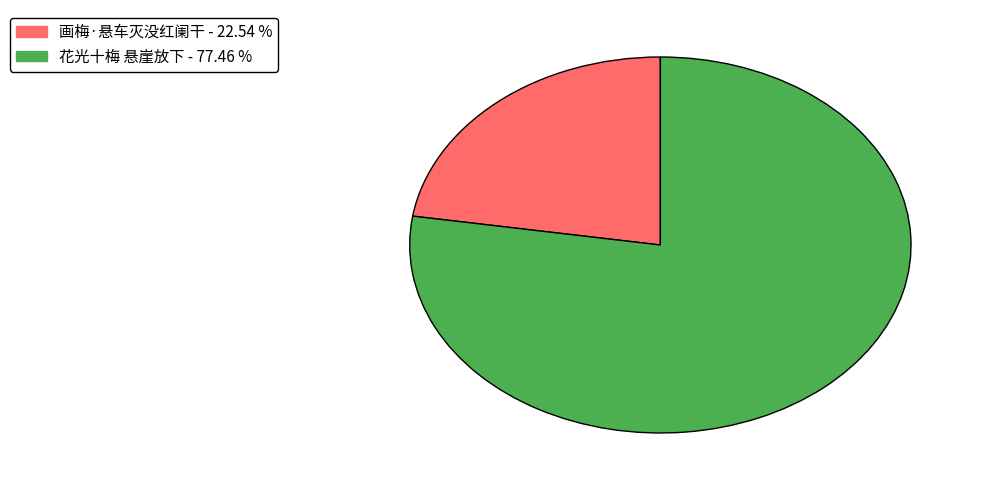

What is the smallest slice in the pie chart?

画梅·悬车灭没红阑干